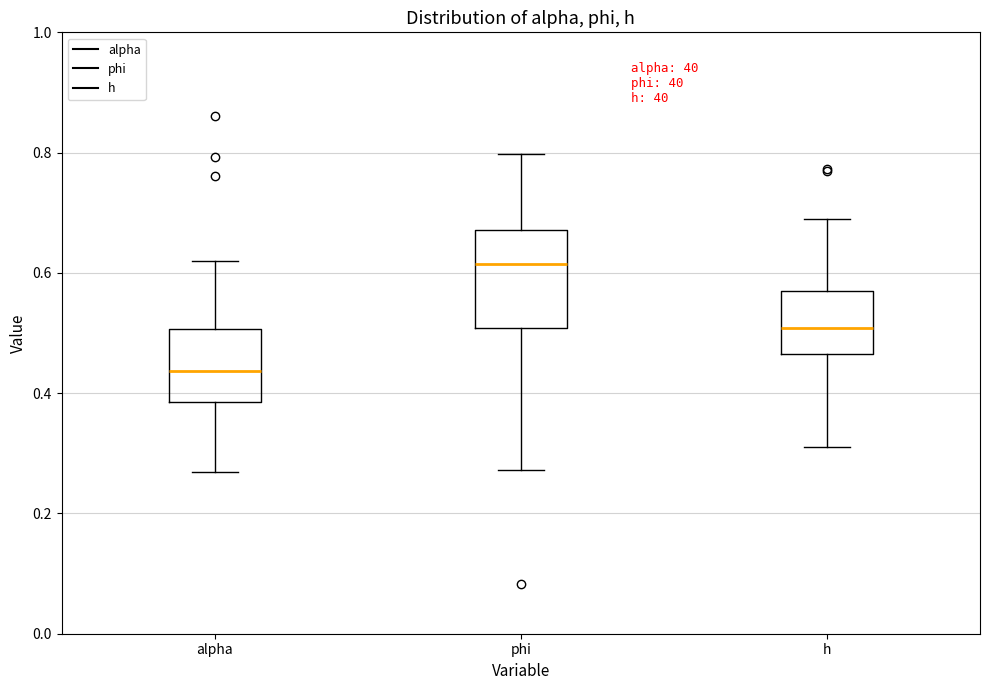

Comparing the boxes themselves (not the whiskers), which one is the tallest?

phi